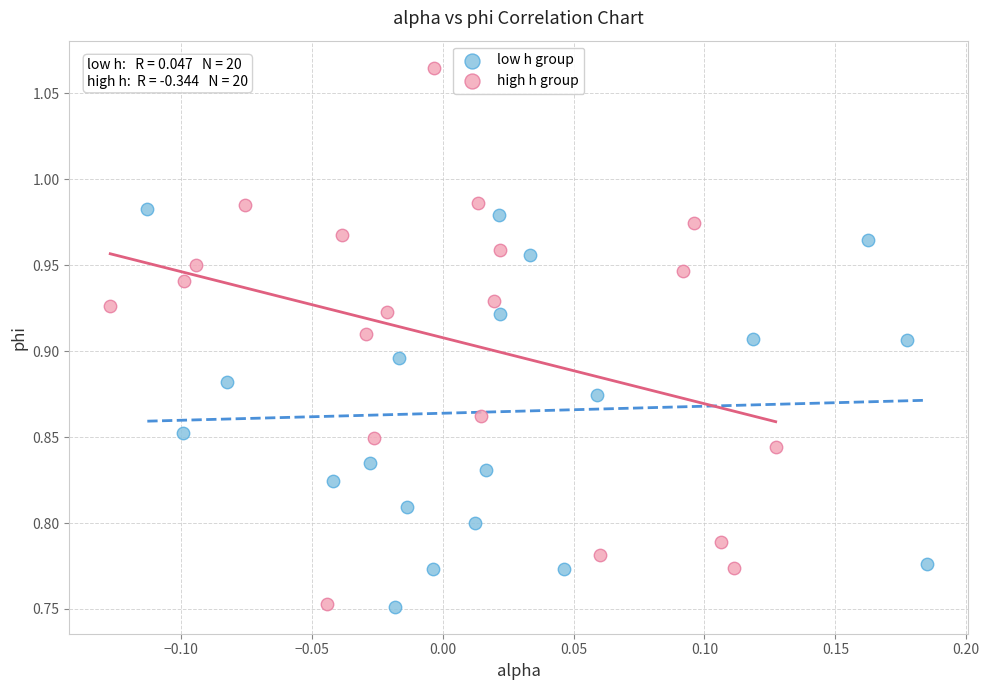

Which series contains the highest Y value?

high h group